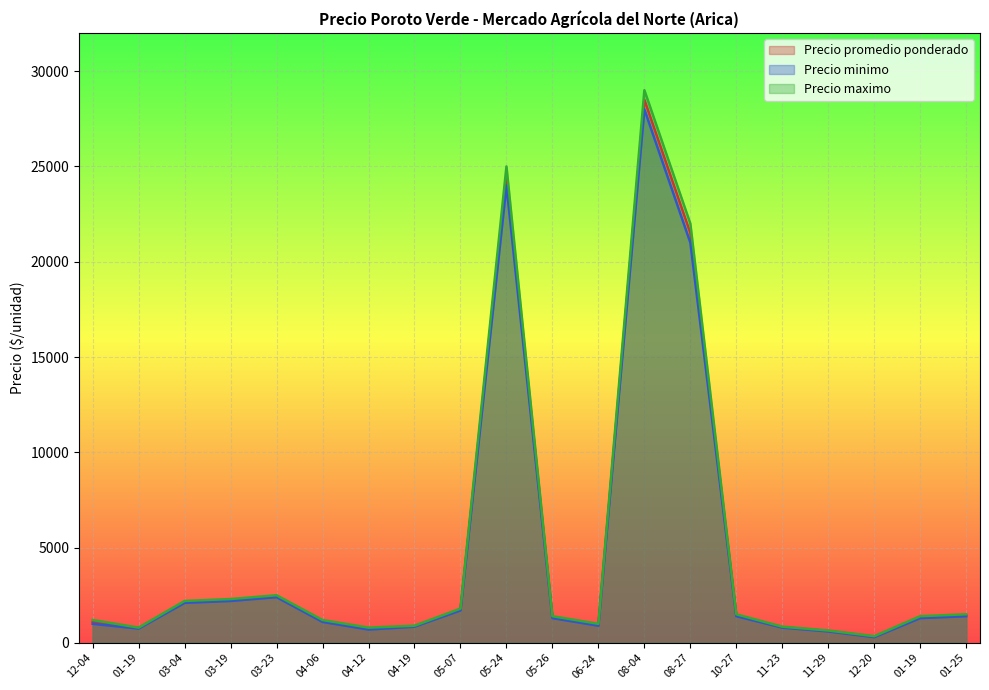

True or false: Precio minimo and Precio promedio ponderado cross at least once.

False